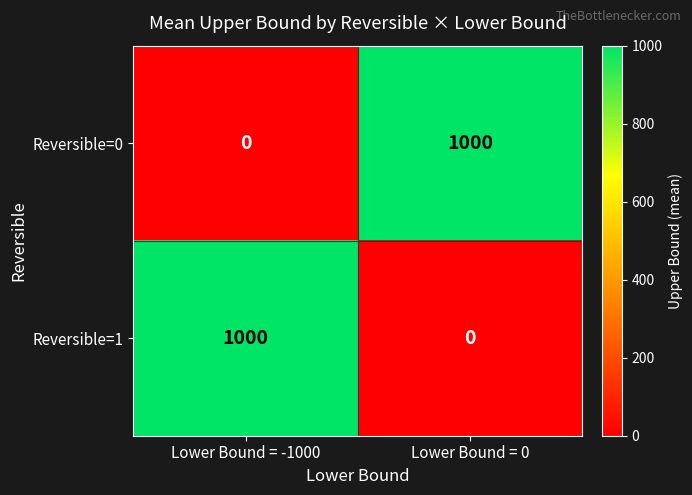

What is the spread (max minus min) of values at Lower Bound = 0?

1000